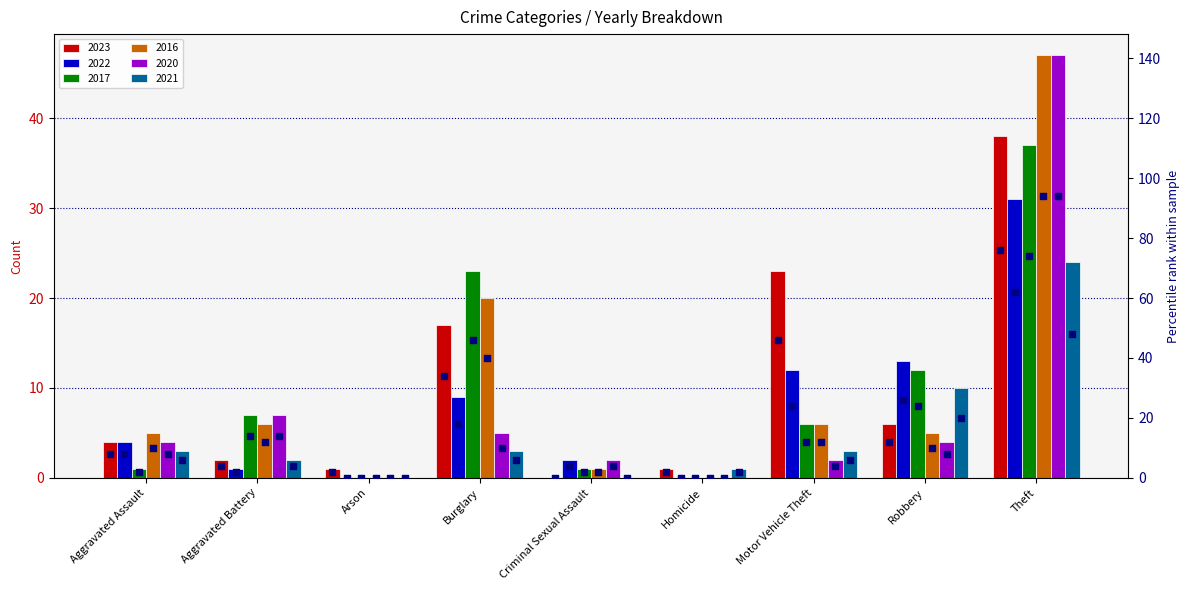

Between Criminal Sexual Assault and Homicide, which is larger?

Homicide